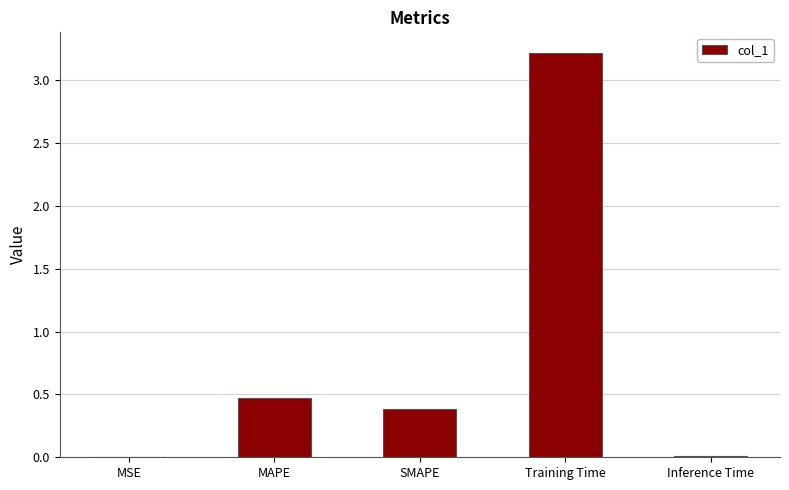

At which label is the value closest to 1?

MAPE